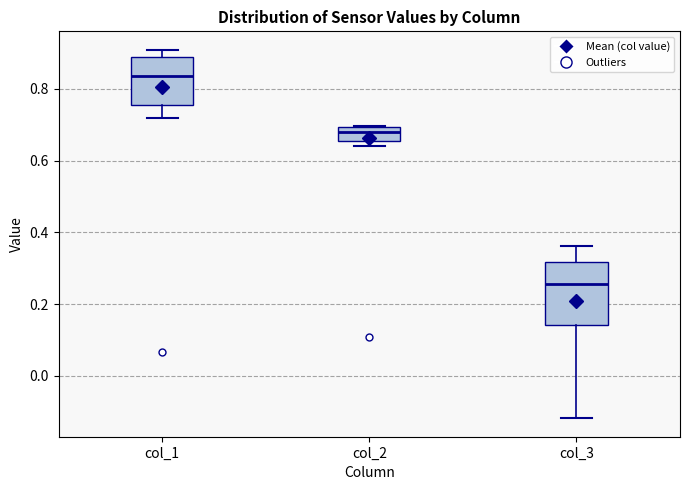

Which box is the tallest, from its lower edge to its upper edge?

col_3